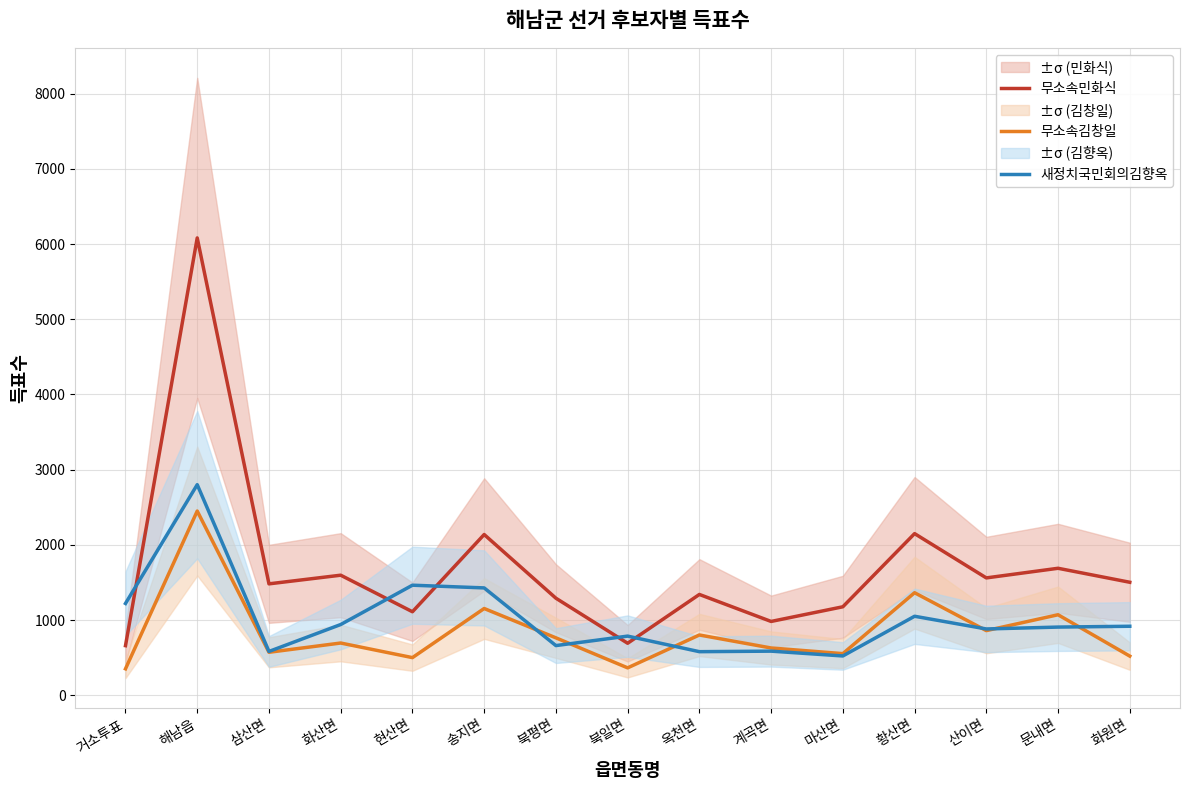

What are all the series names shown in the legend?

무소속민화식, 무소속김창일, 새정치국민회의김향옥